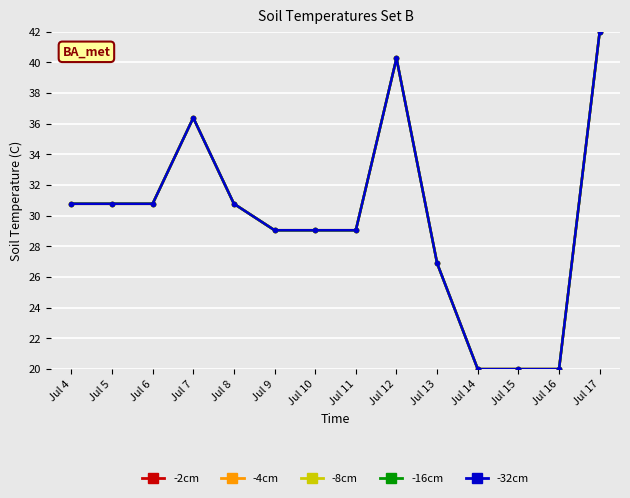

How many interior local peaks does the -4cm series have?

2